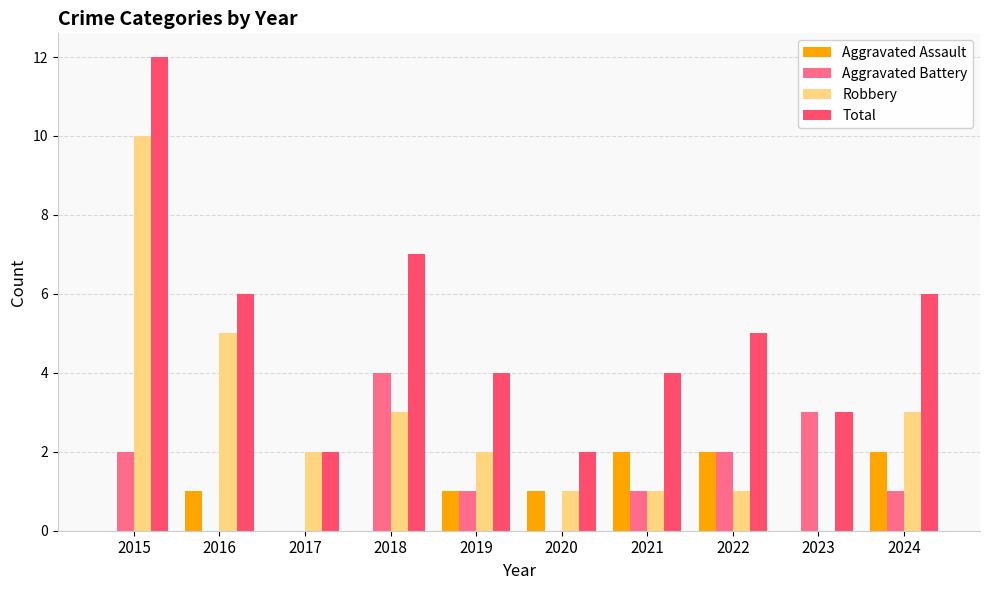

Between 2015 and 2024, which series saw the biggest shift?

Robbery